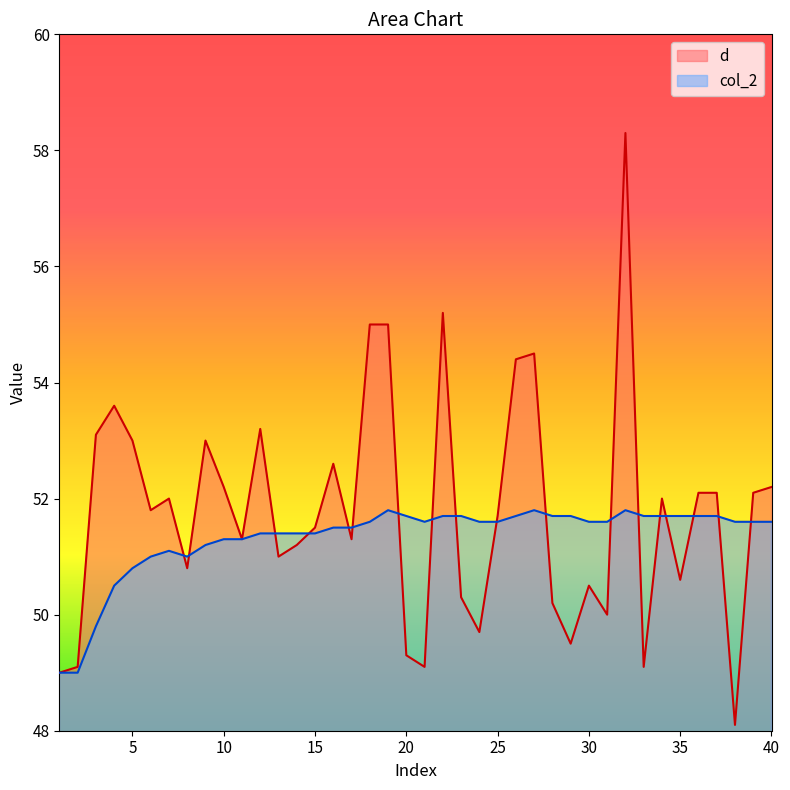

Which series changed the most between 6 and 37?

col_2